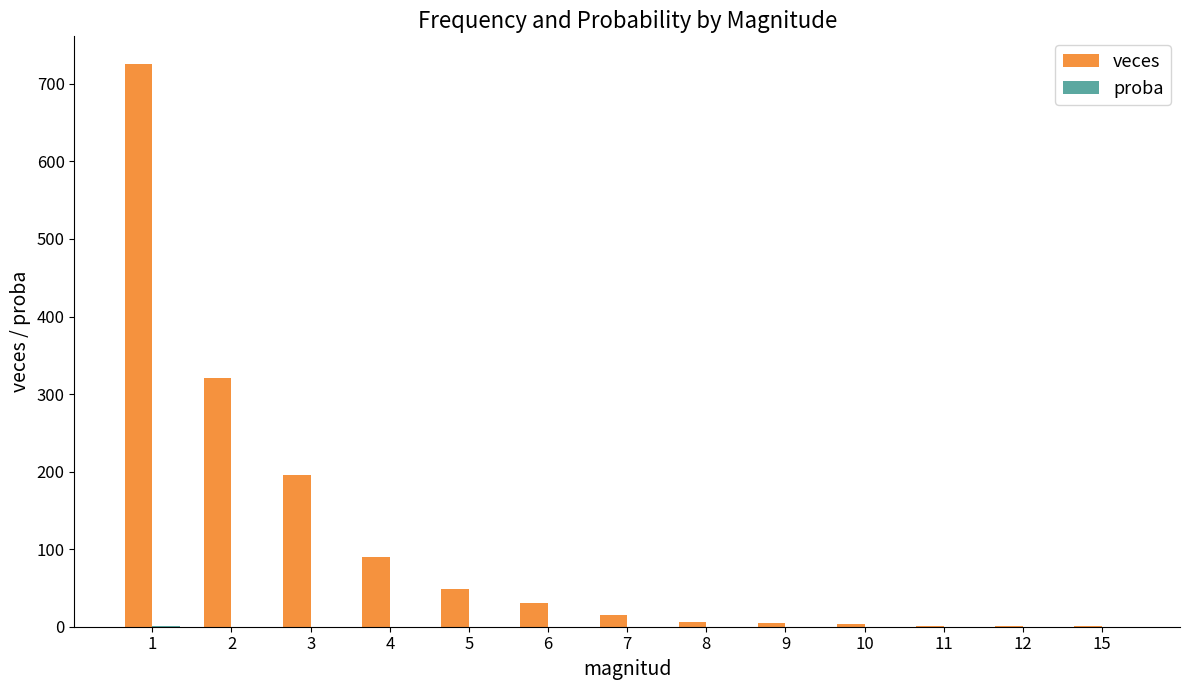

Where is veces nearest to the value 363?

2